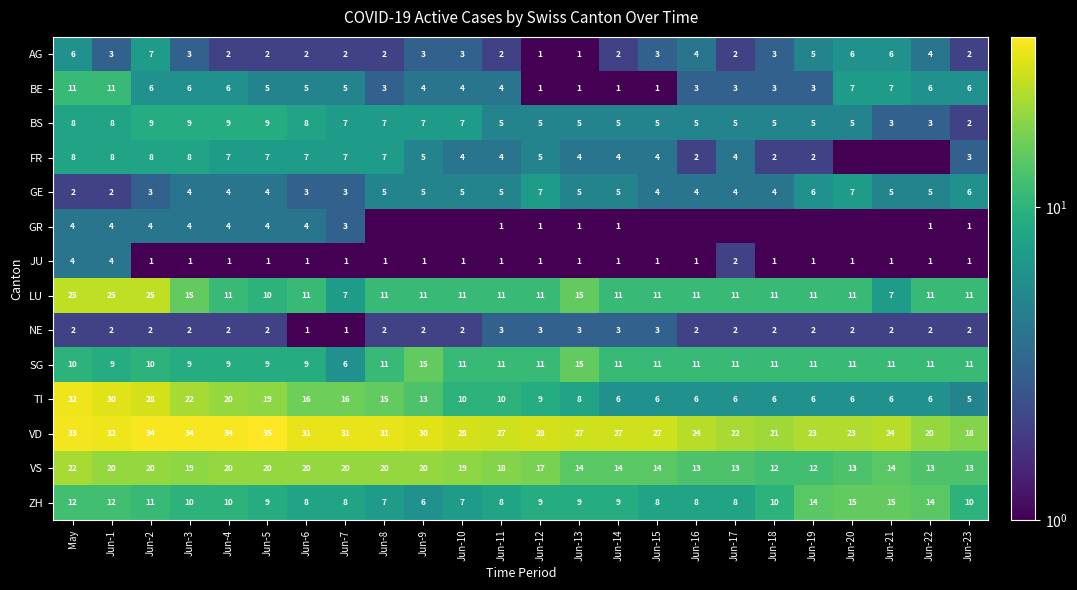

What is the total value across all series at Jun-14?

100.0